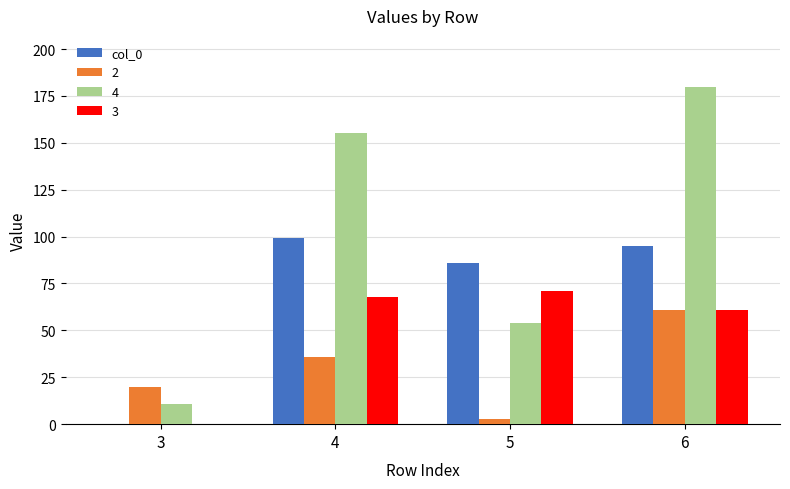

The value of 3 at 4 is 112. True or false?

False